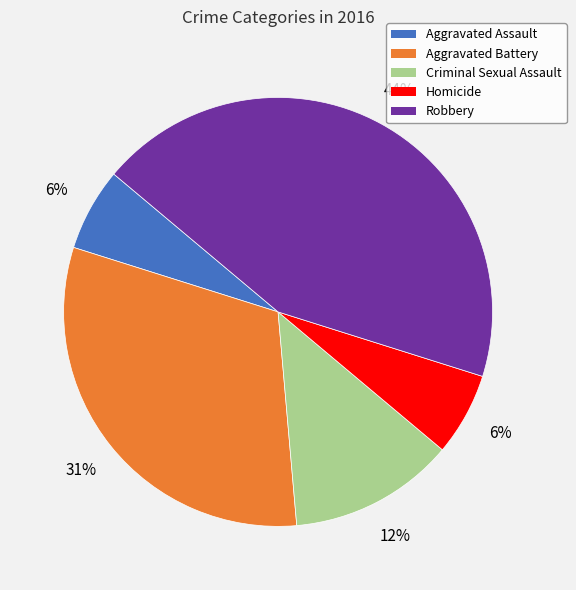

To the nearest percent, what portion does Homicide represent?

6%